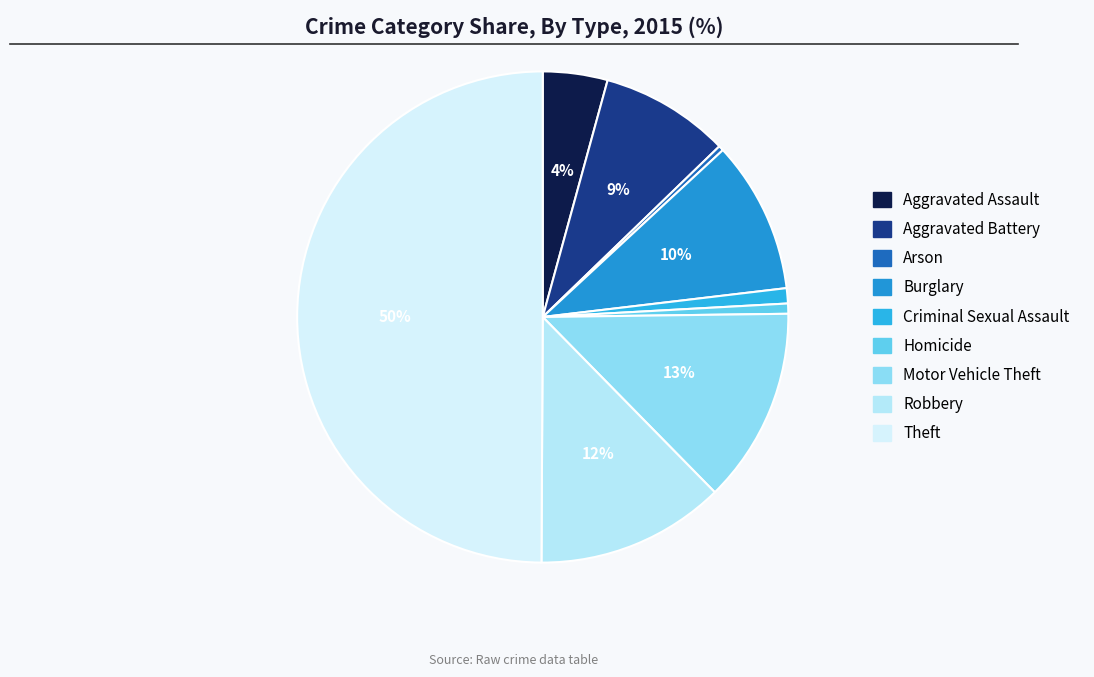

To the nearest percent, what portion does Motor Vehicle Theft represent?

13%